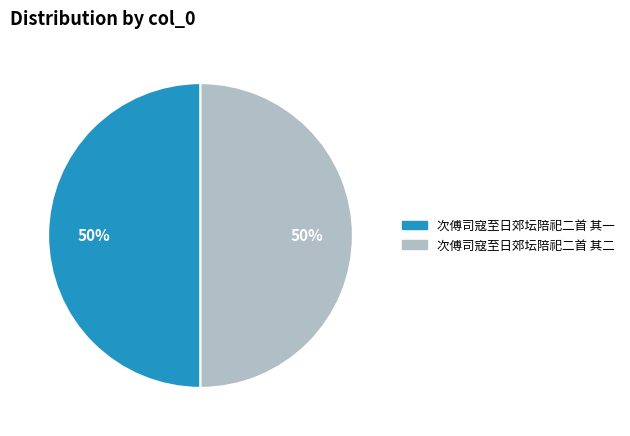

What is the ratio of the value at 次傅司寇至日郊坛陪祀二首 其二 to the value at 次傅司寇至日郊坛陪祀二首 其一?

1.0